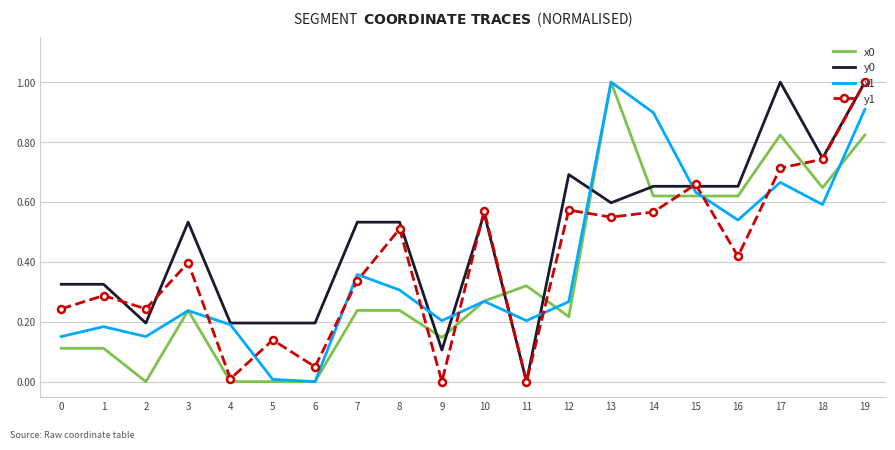

What is the highest value of the y1 series?

1.0